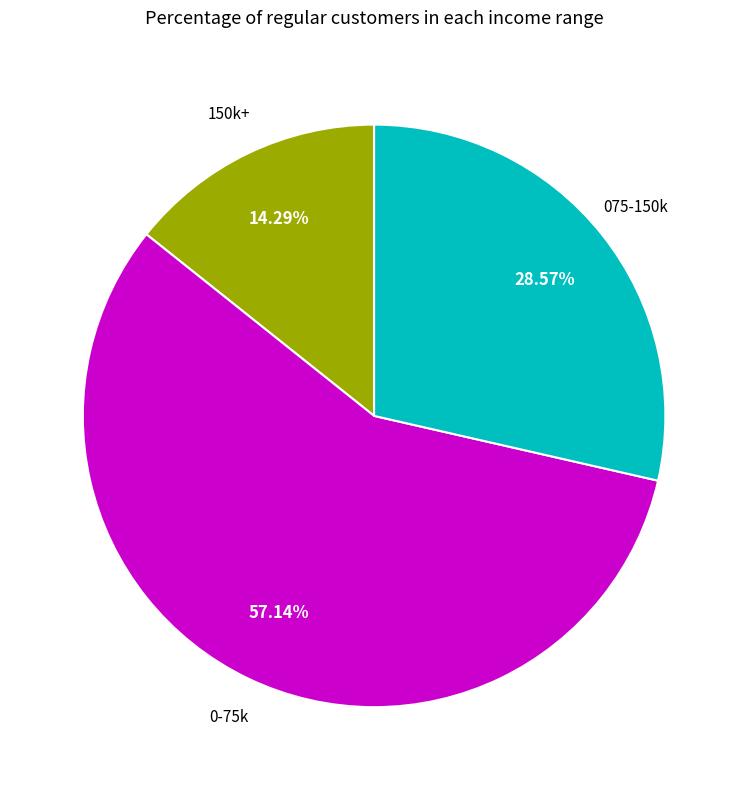

Is there any slice that represents more than half of the pie?

Yes